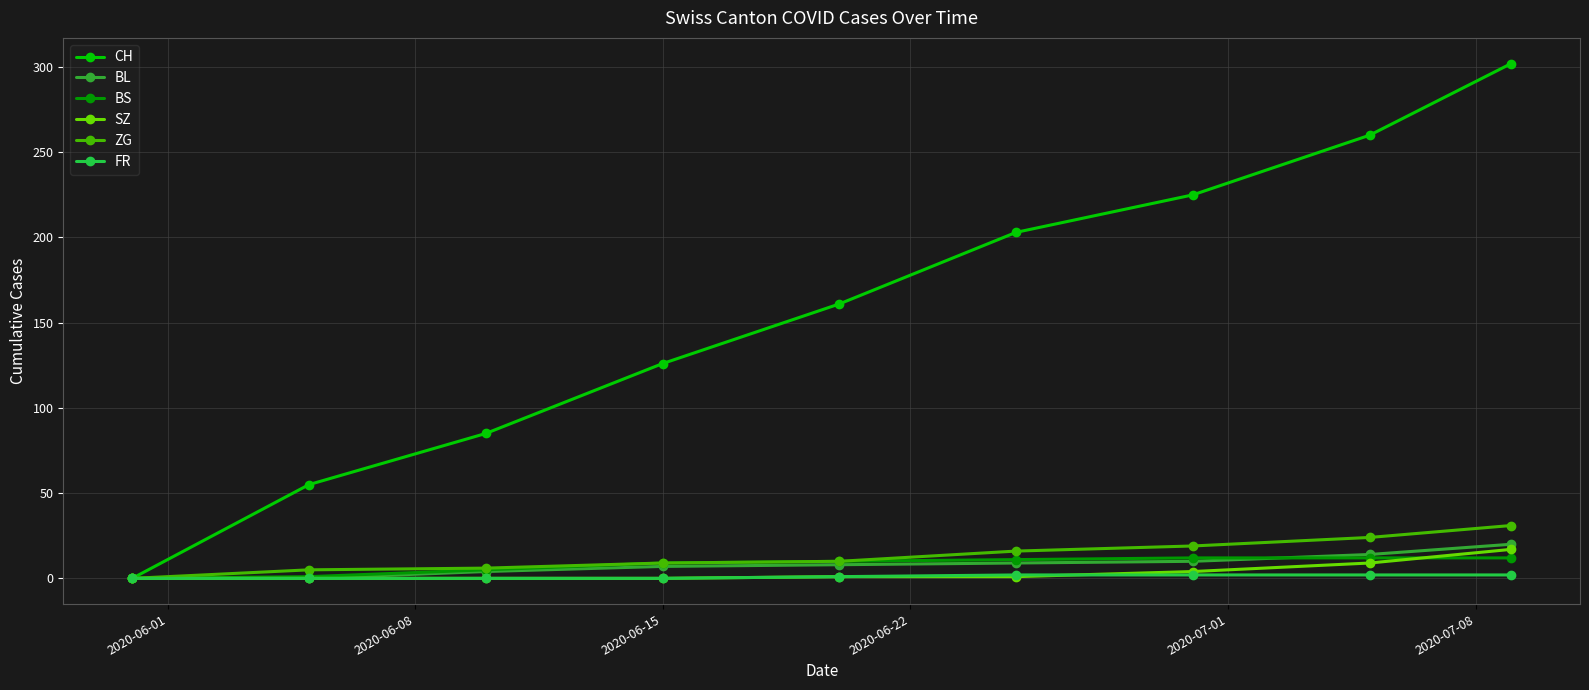

Which series has the largest range (max minus min)?

CH